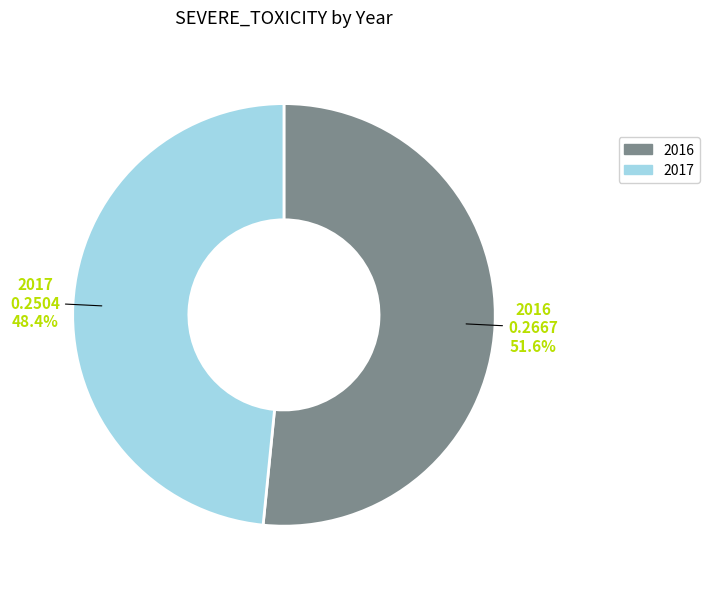

Do 2017 and 2016 together represent more than half of the pie?

Yes